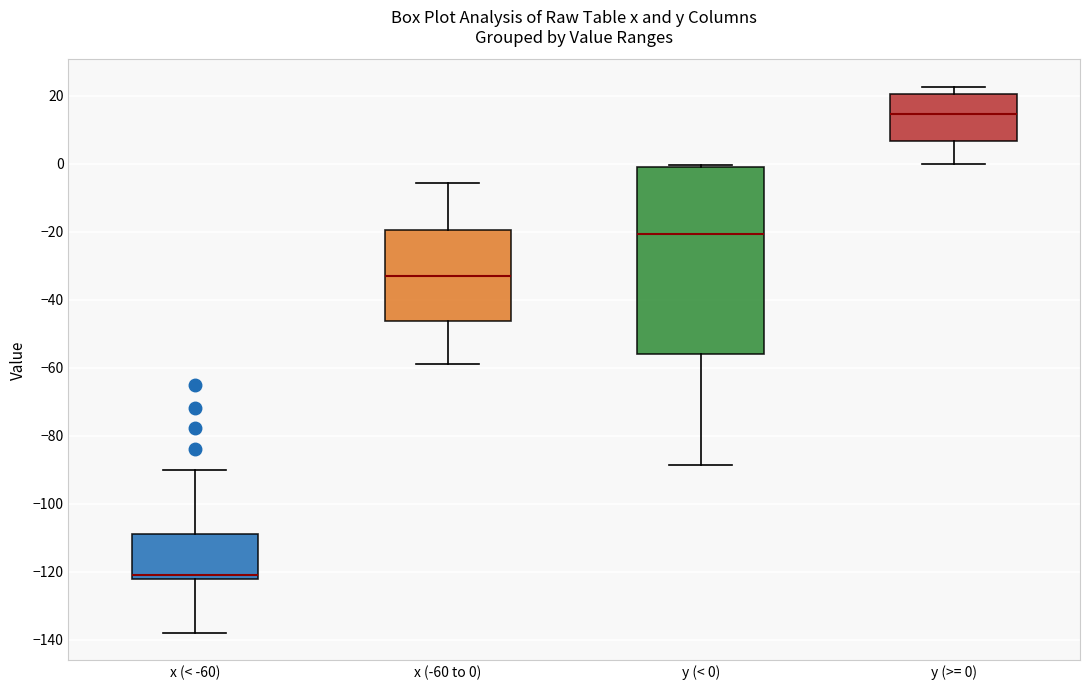

Which box's median line is the highest?

y (>= 0)